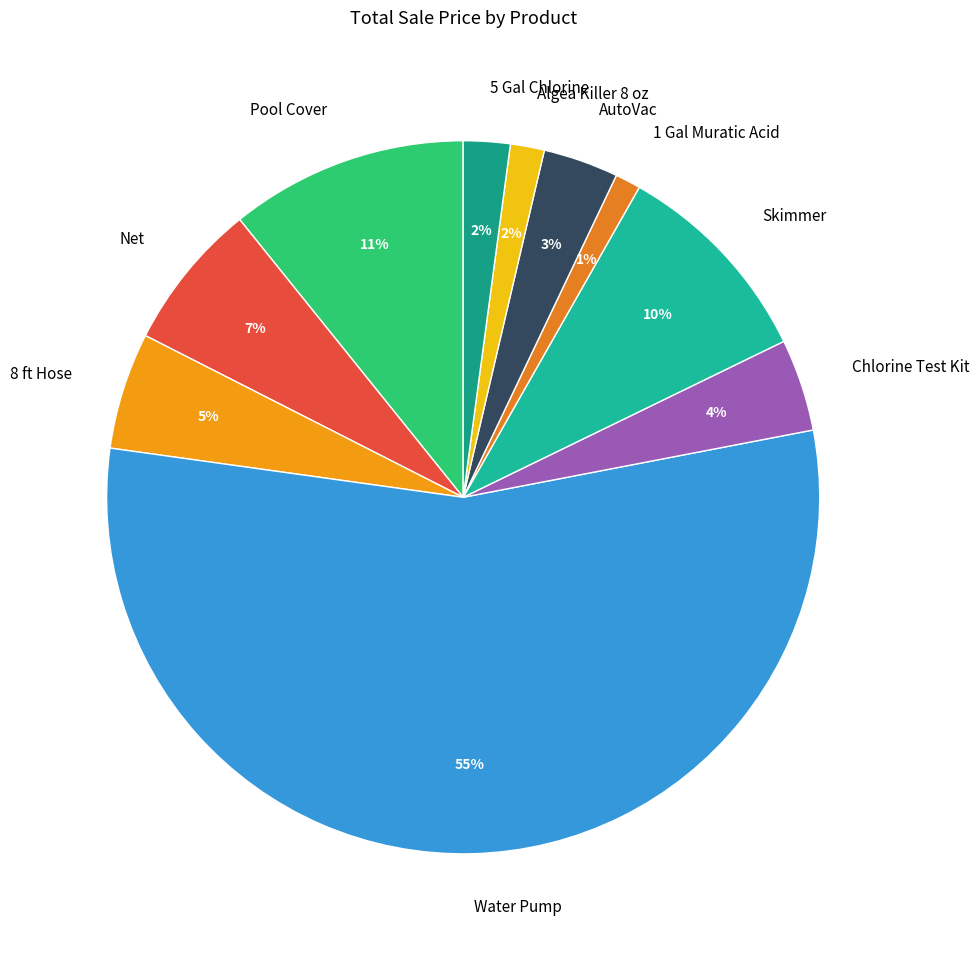

What is the majority slice?

Water Pump